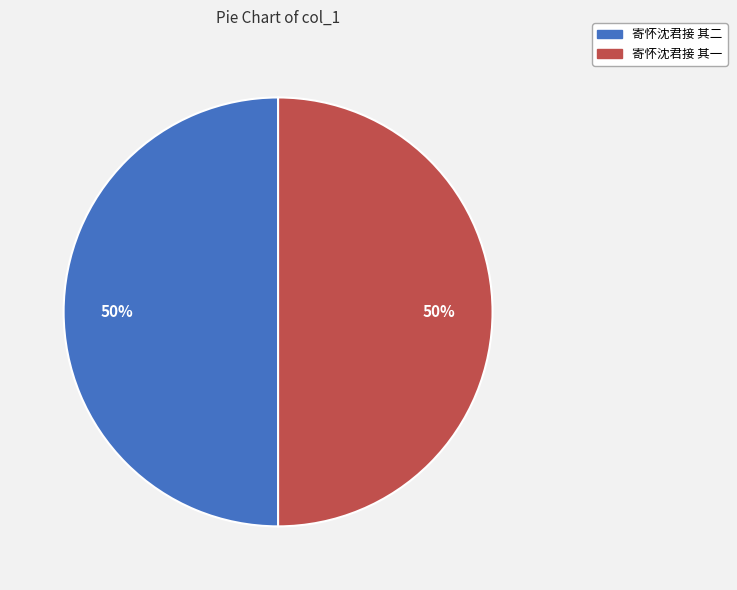

How many segments does this pie chart have?

2